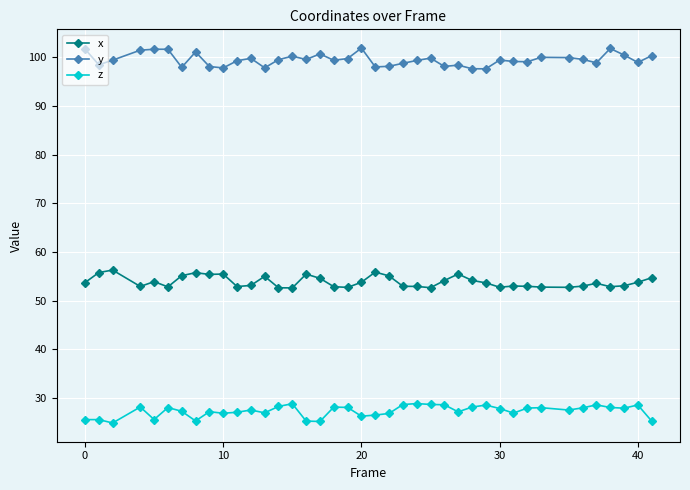

At how many categories does at least one series exceed 34?

40